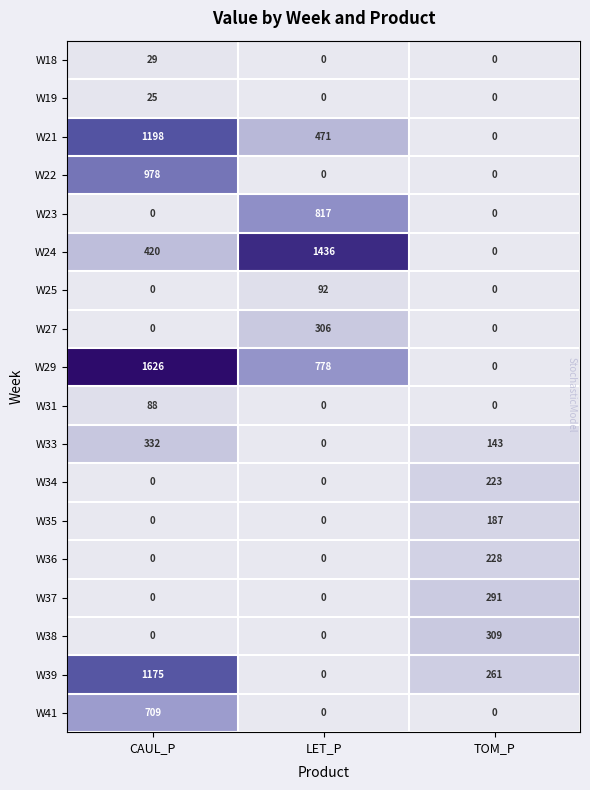

Is it true that W34 equals -69 at LET_P?

False